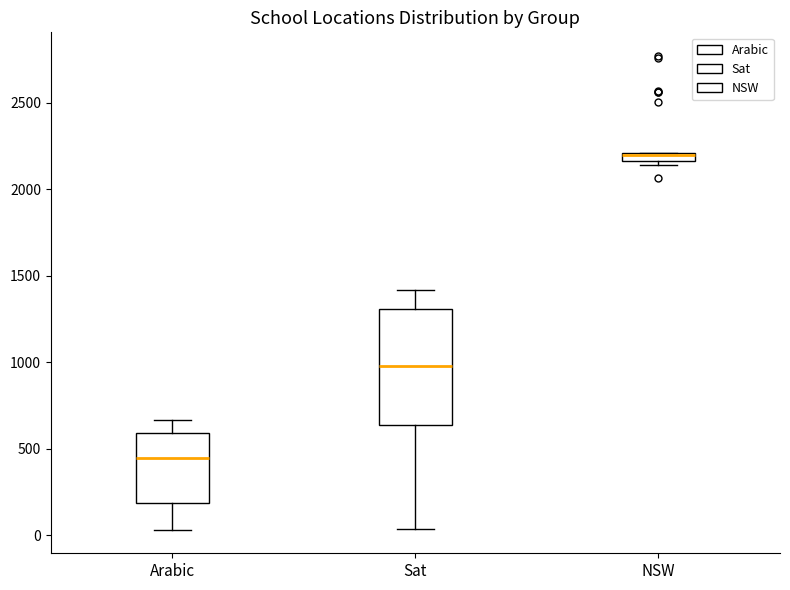

Where is the lower edge of the box for Sat on the y-axis? The values are not printed on the chart, so give them approximately, as read against the axis.

650